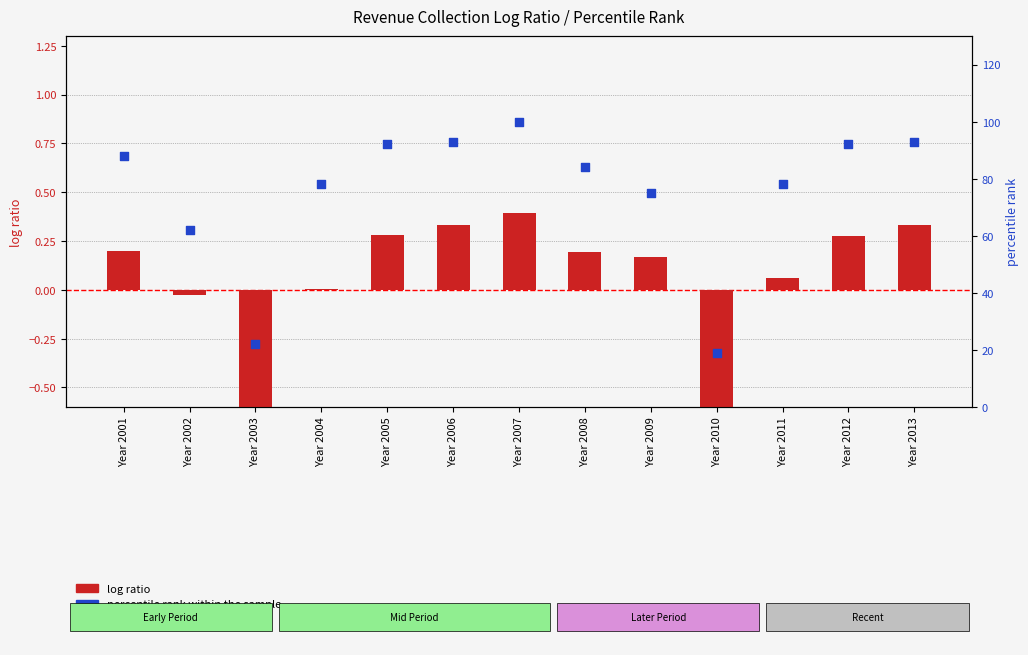

Is the value of log ratio at Year 2013 greater than the value of percentile rank within the sample at Year 2010?

No